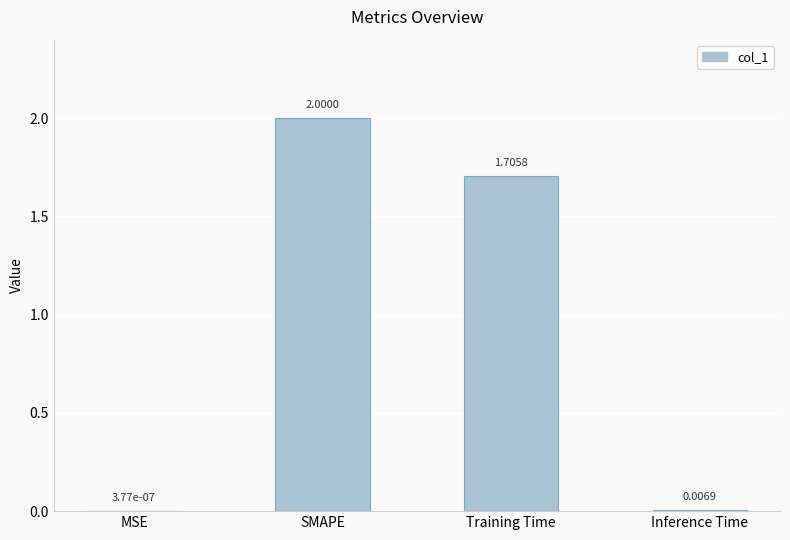

What is the sum of the values at SMAPE and MSE?

2.0